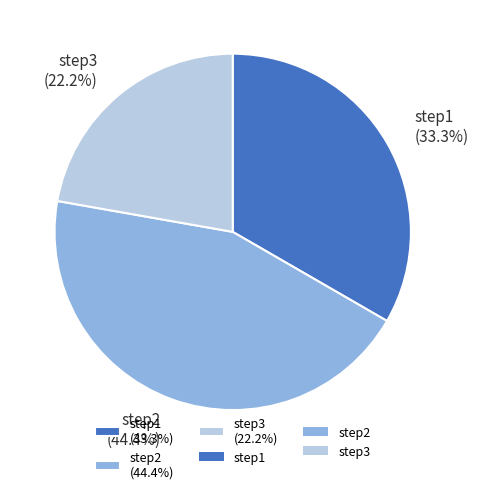

Which has a higher value, step3 (22.2%) or step1 (33.3%)?

step1 (33.3%)